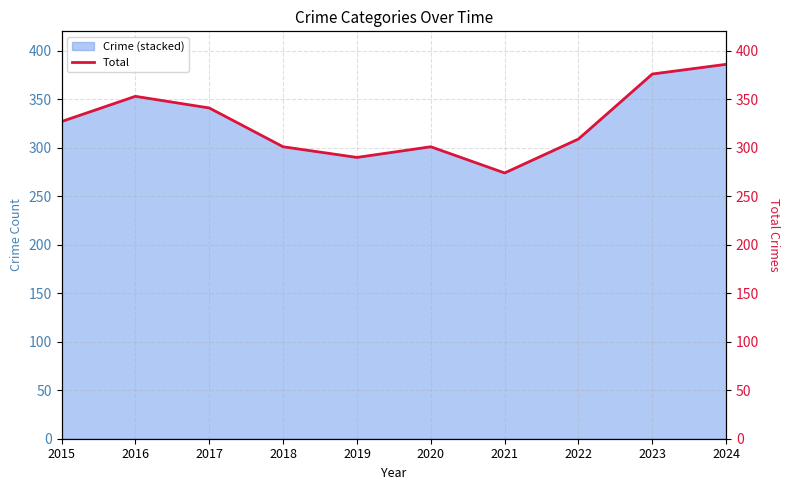

Reading right to left, transcribe all the data shown in this chart.

386	376	309	274	301	290	301	341	353	327